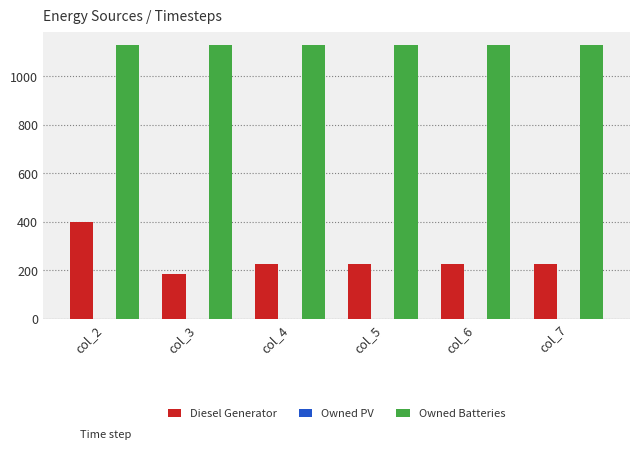

At how many categories does at least one series exceed 716?

6